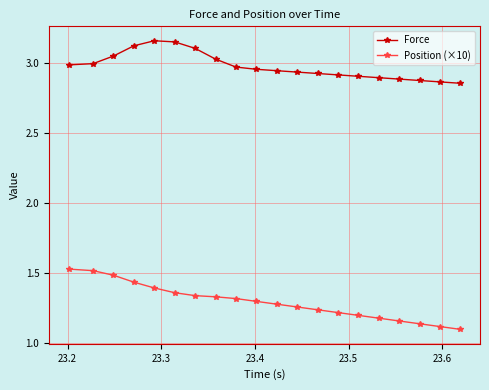

True or false: Force and Position (×10) intersect in this chart.

False